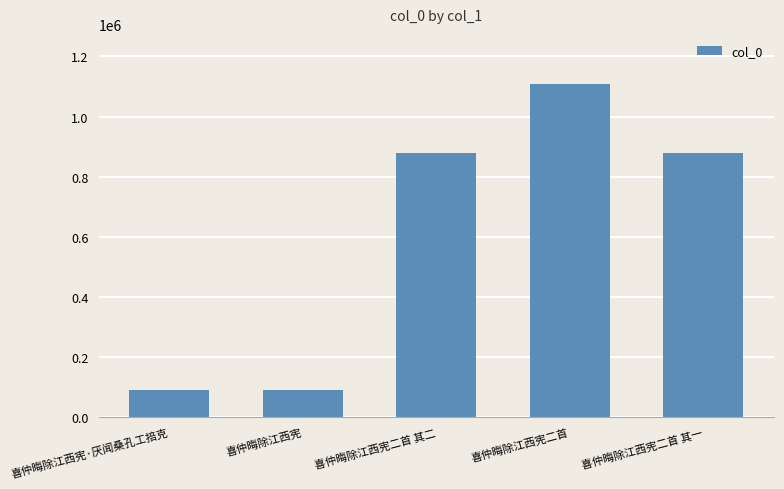

Read the value at 喜仲晦除江西宪.

89099